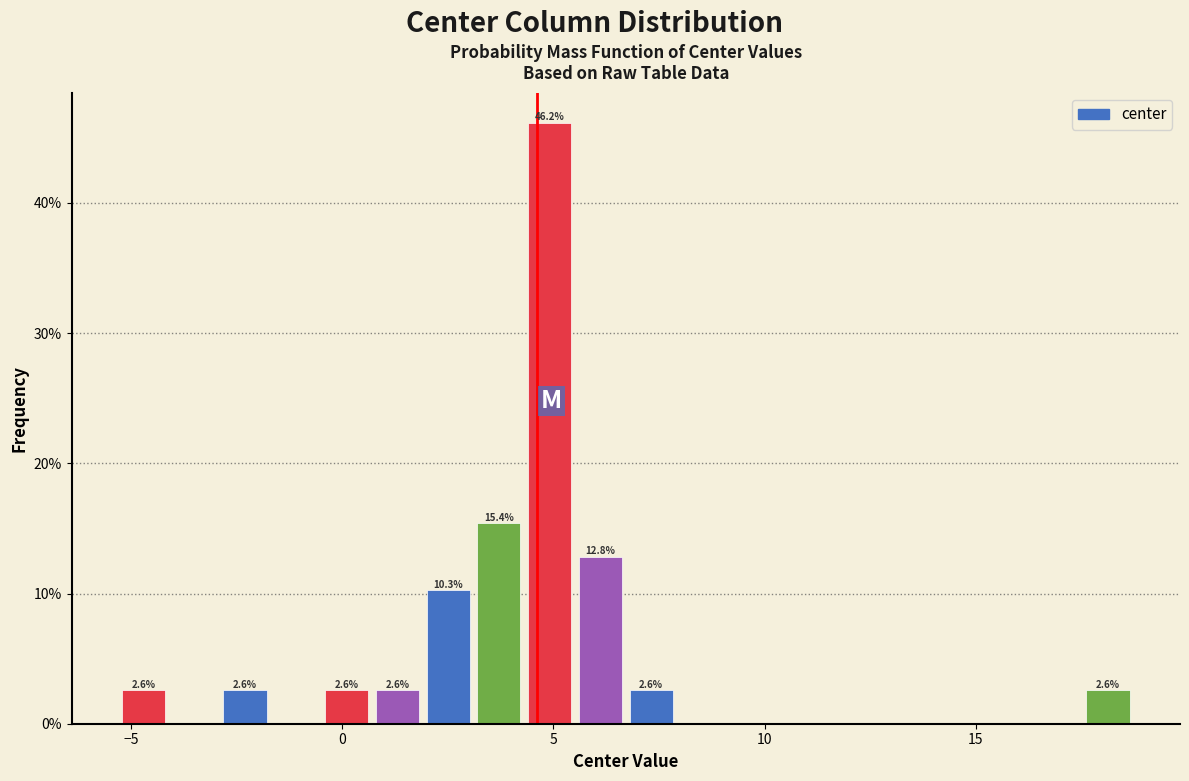

Read against the x-axis, roughly where is the centre of the tallest bar?

5.0